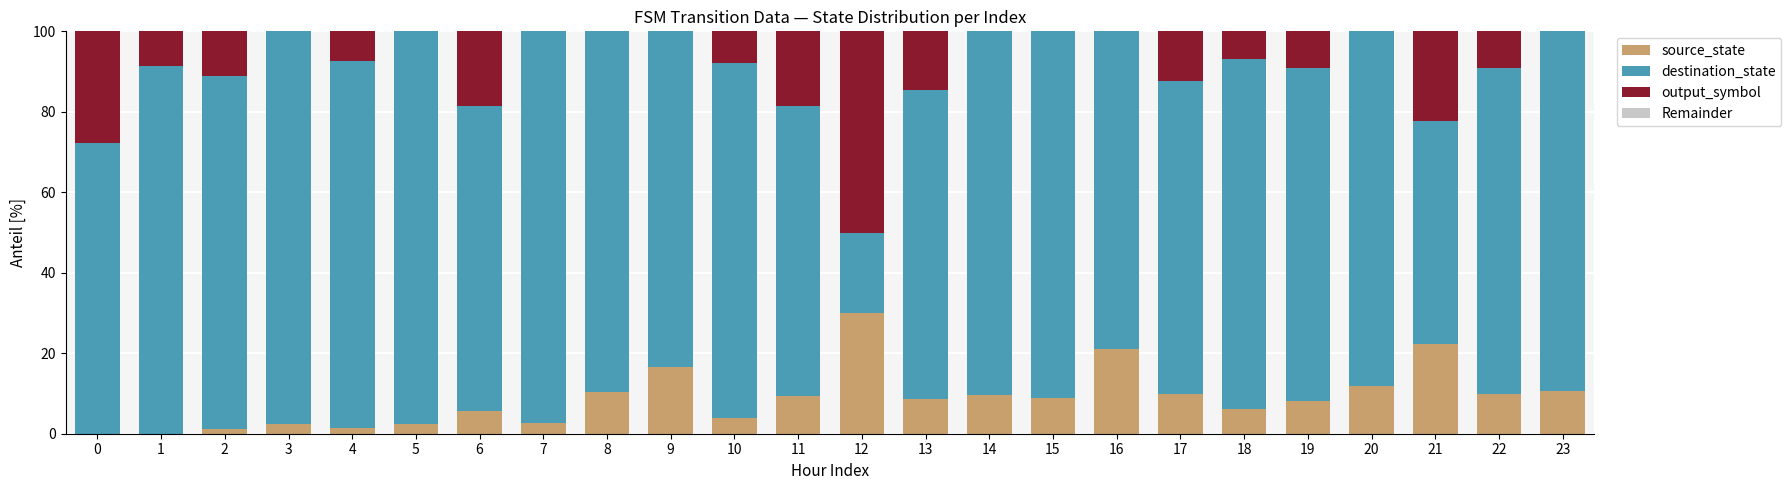

How many data points does each series have?

24